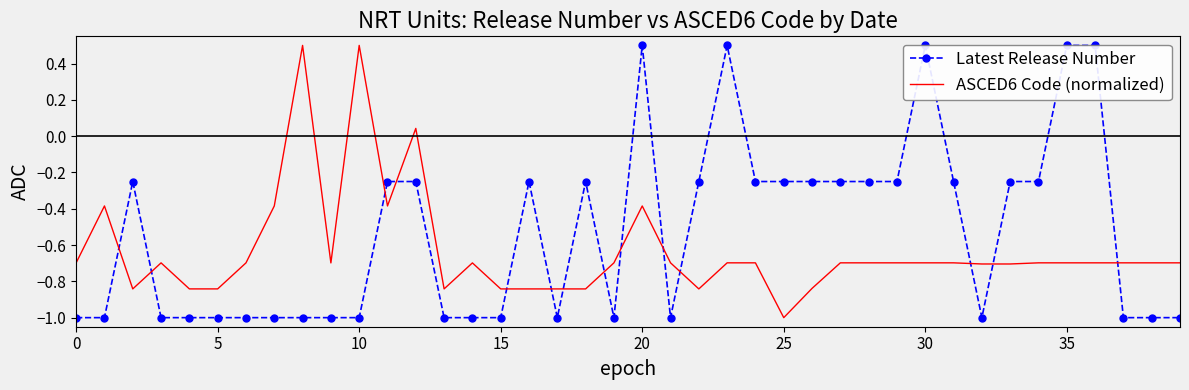

What is the value of the ASCED6 Code (normalized) point at the 34th from the left?

-0.7